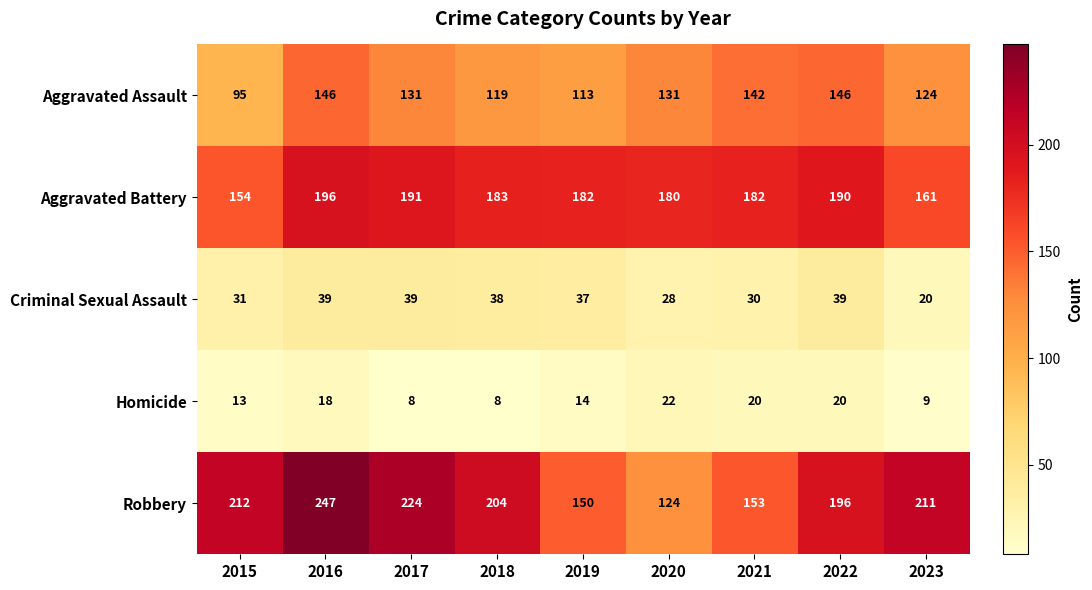

The value of Aggravated Battery at 2021 is 85. True or false?

False